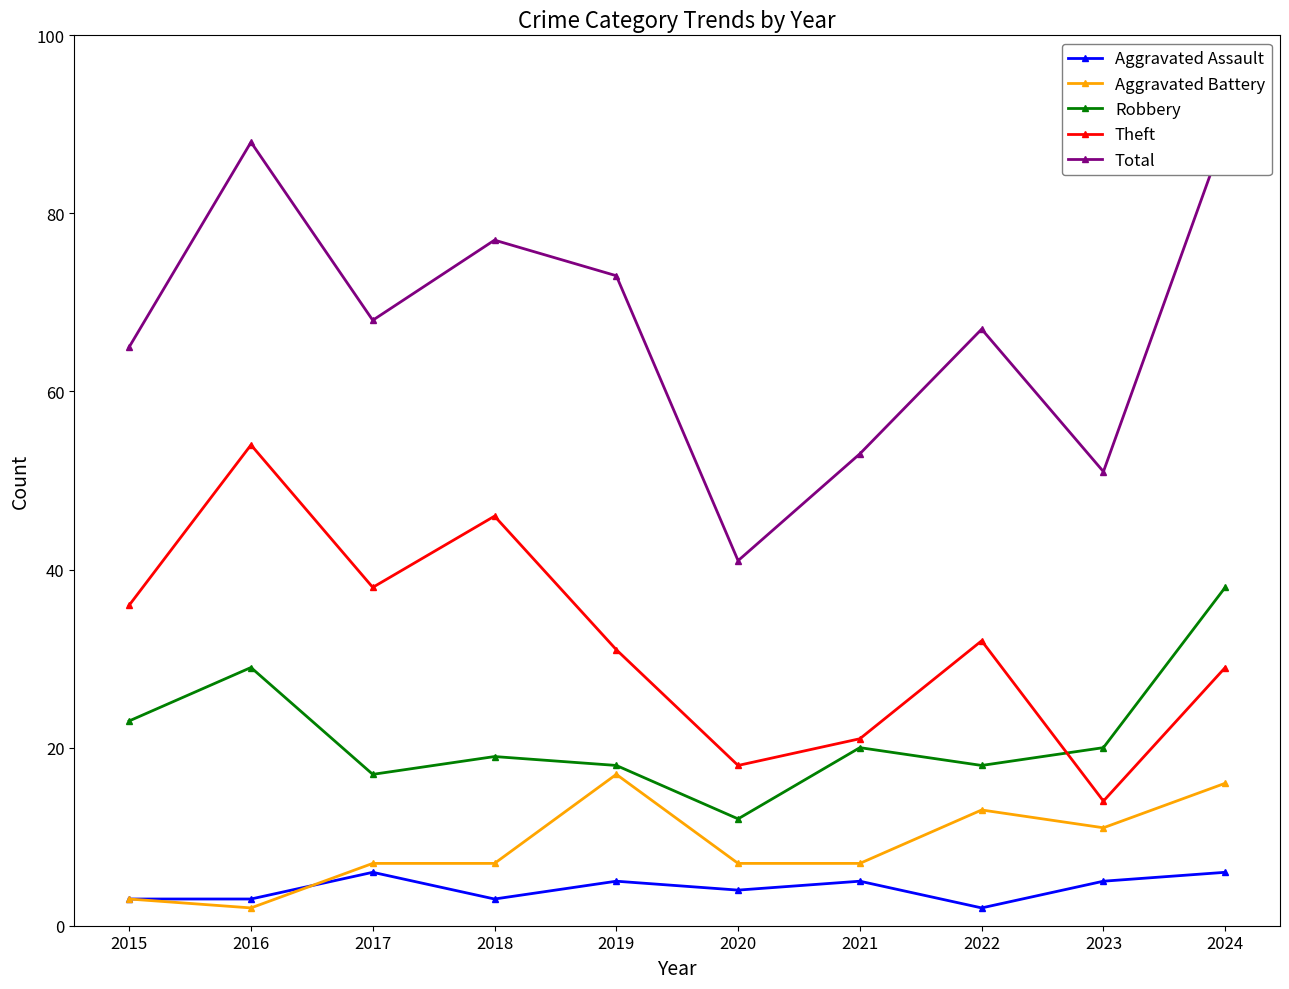

Where does the Aggravated Assault series first go above 5?

2017